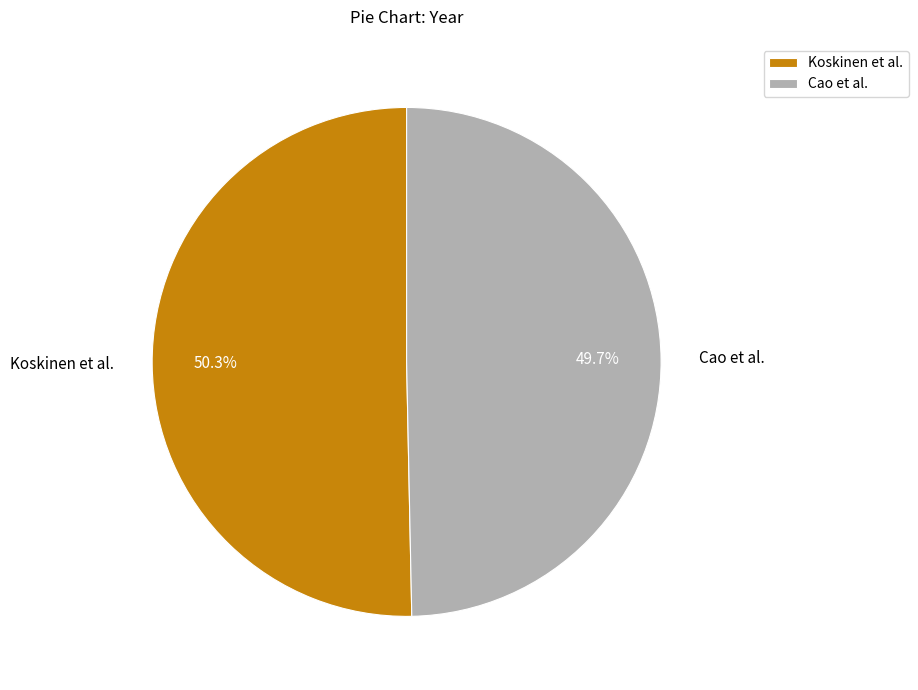

Rank the categories by value from lowest to highest.

Cao et al., Koskinen et al.